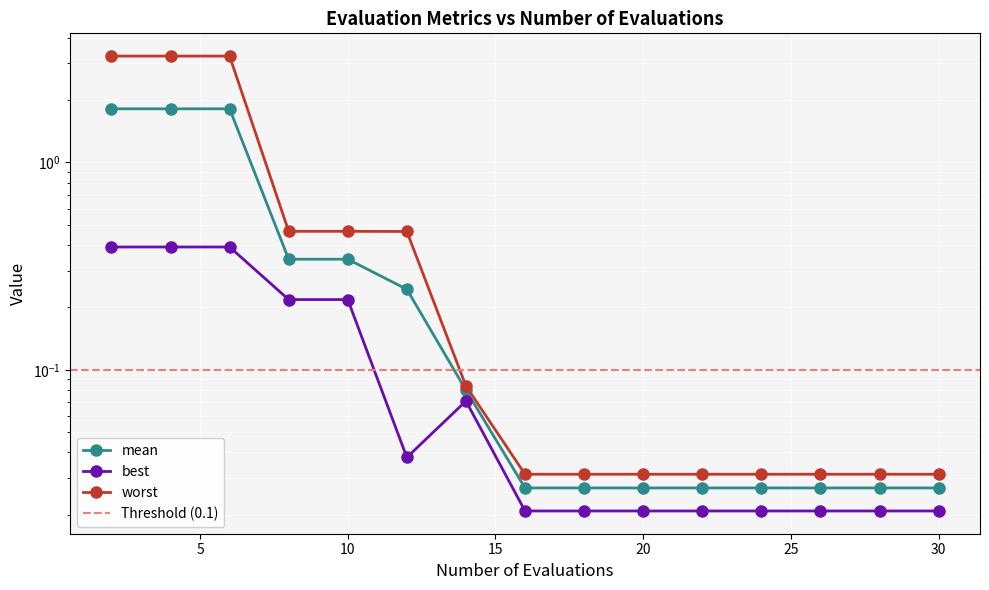

True or false: worst and best intersect in this chart.

False